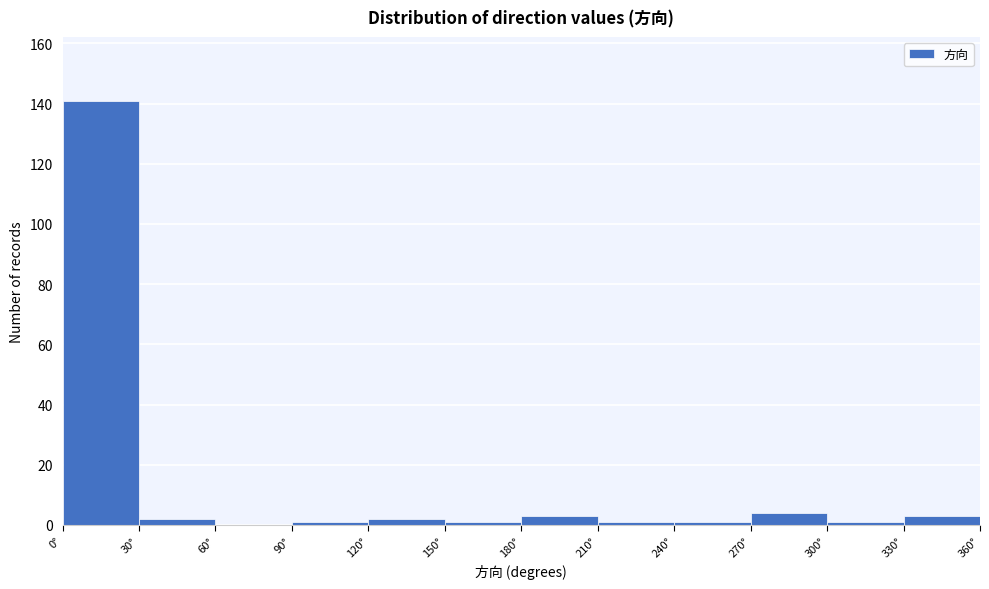

Reading left to right, transcribe this chart: for each bar, give the range it covers on the x-axis and its height. The values are not printed on the chart, so give them approximately, as read against the axis.

0 to 30: 142
30 to 60: 2
60 to 90: 0
90 to 120: under 2
120 to 150: 2
150 to 180: under 2
180 to 210: 4
210 to 240: under 2
240 to 270: under 2
270 to 300: 4
300 to 330: under 2
330 to 360: 4